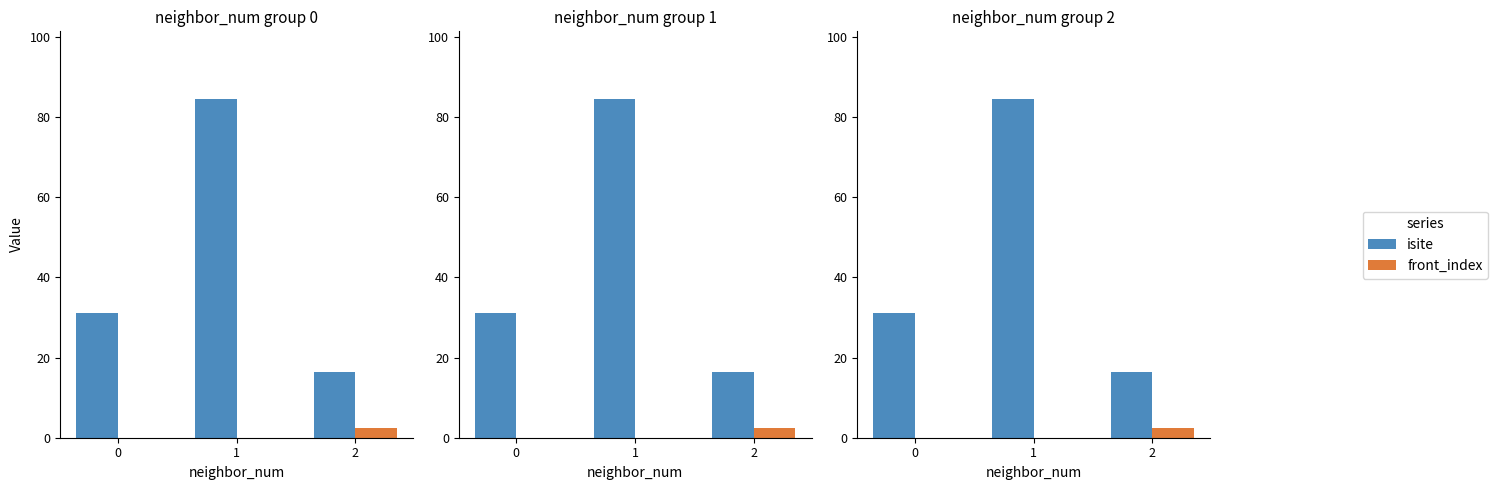

What is the difference between the highest and lowest values at 0?

31.0